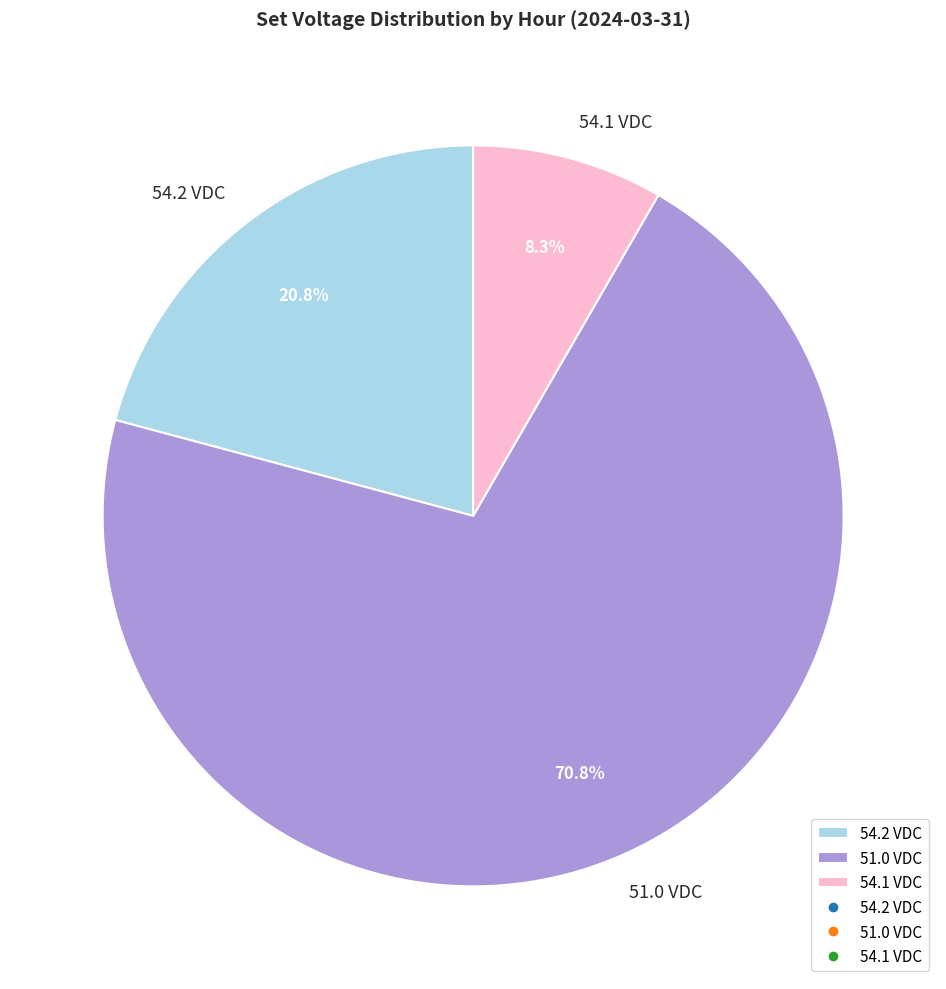

What percentage is NOT represented by 54.1 VDC?

91.7%